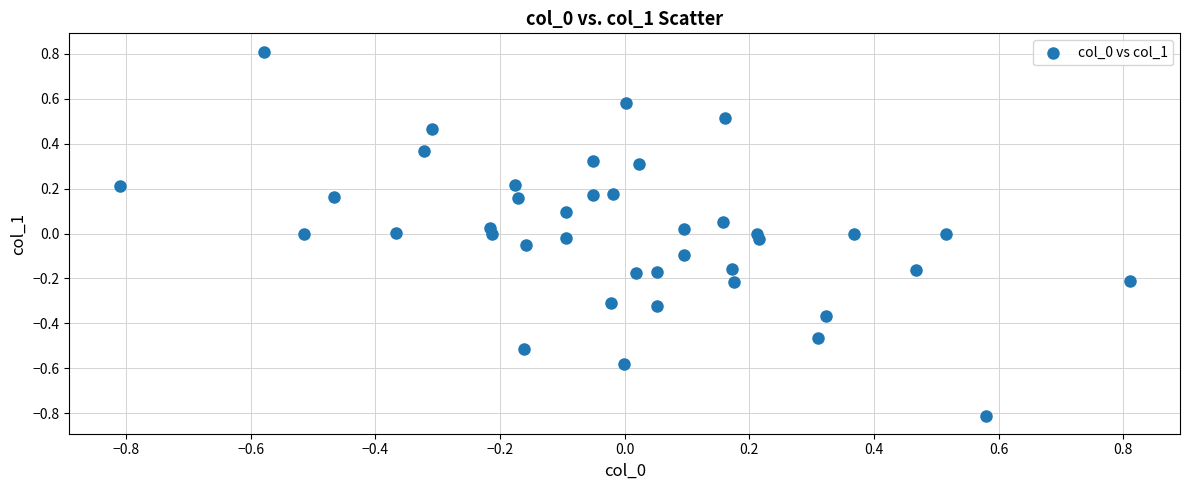

What is the range of X values (max minus min)?

1.6